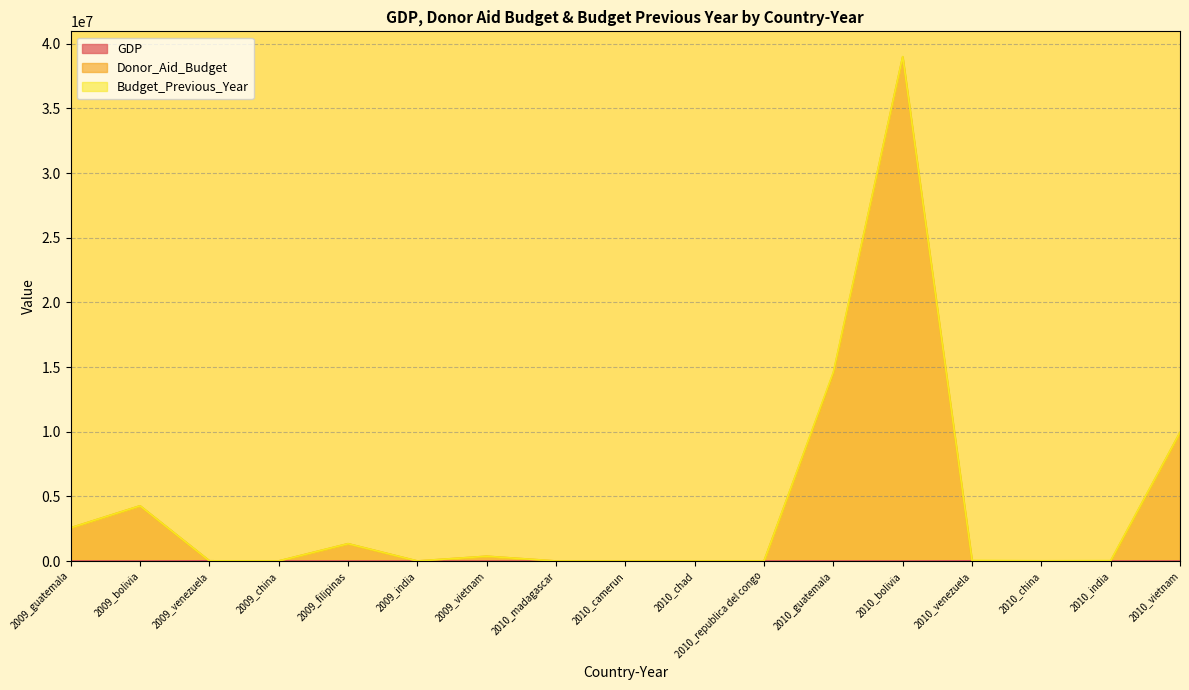

Where does the Donor_Aid_Budget series first go above 13825?

2009_guatemala